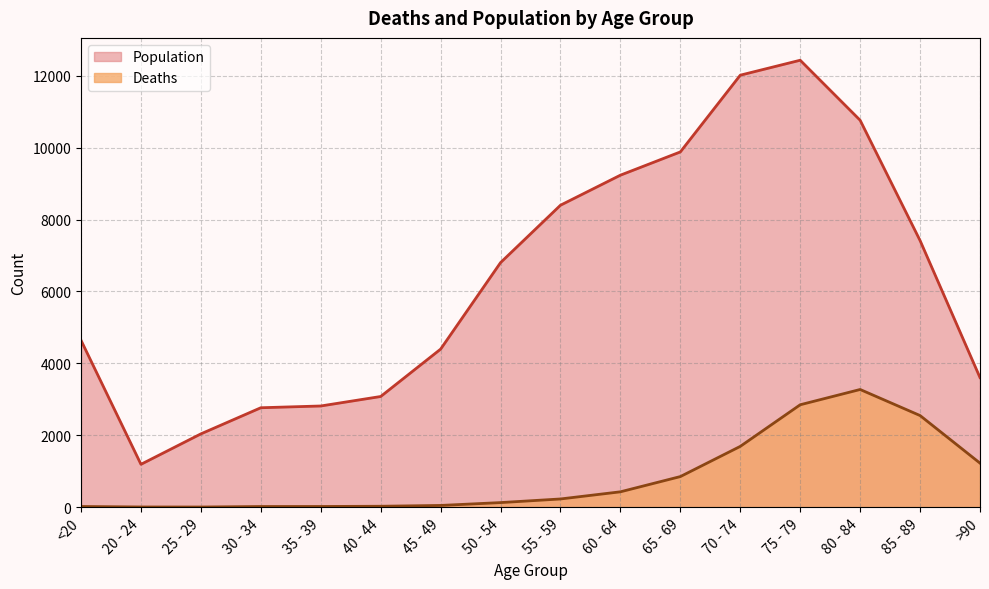

At which category does Population reach its first local valley?

20 - 24